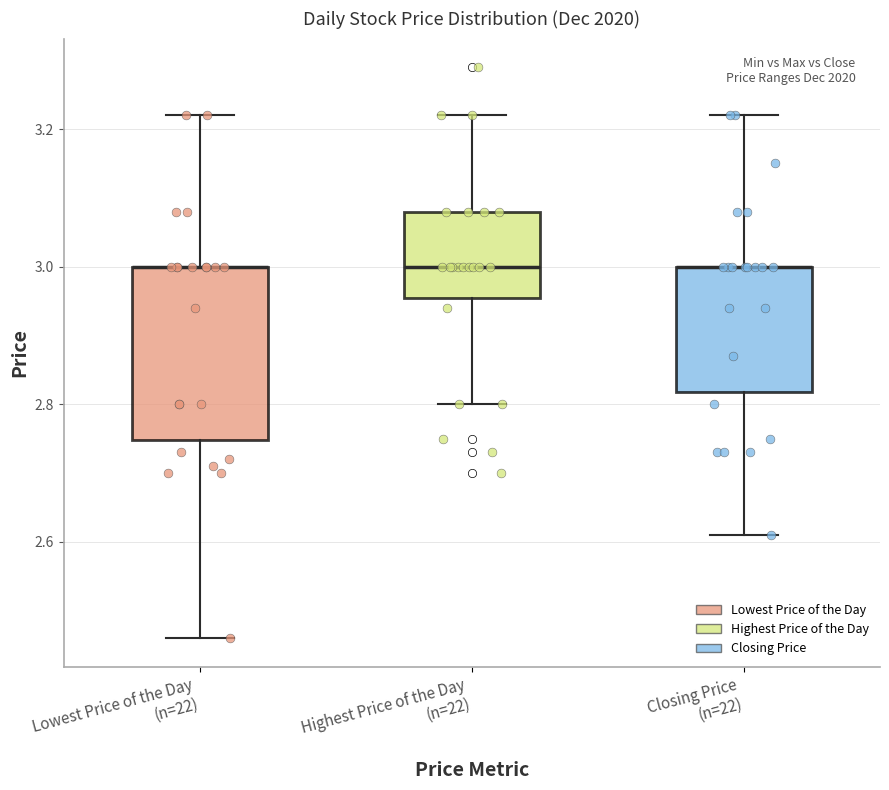

Reading left to right, read every box against the y-axis: the position of its median line, the range the box covers, and the ends of its whiskers. The values are not printed on the chart, so give them approximately, as read against the axis.

Lowest Price of the Day (n=22): median 3.00 (drawn on the box's upper edge), box 2.74 to 3.00, whiskers 2.46 to 3.22
Highest Price of the Day (n=22): median 3.00, box 2.96 to 3.08, whiskers 2.80 to 3.22
Closing Price (n=22): median 3.00 (drawn on the box's upper edge), box 2.82 to 3.00, whiskers 2.62 to 3.22